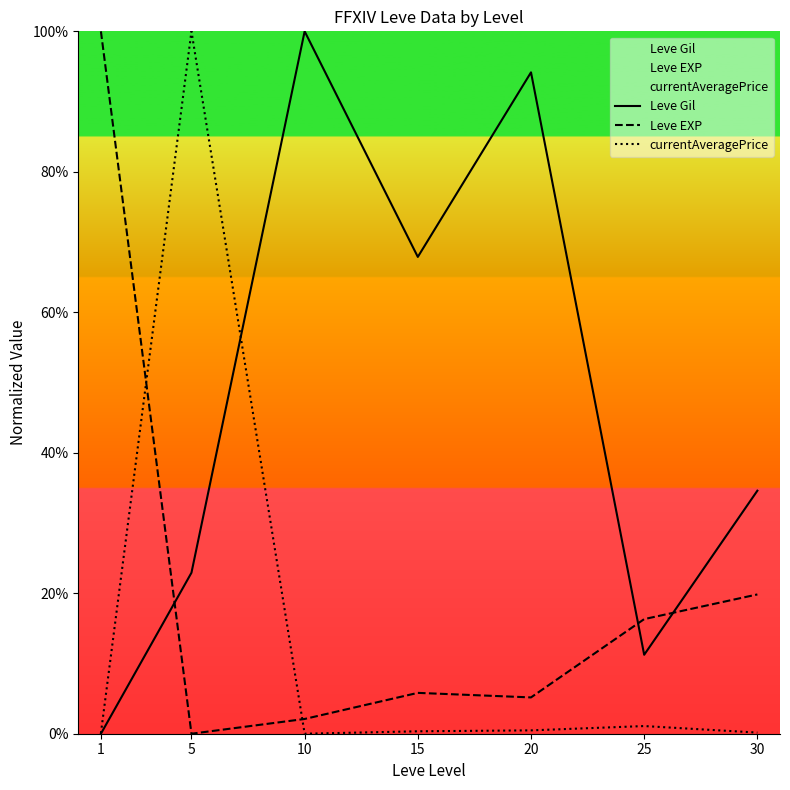

How many values in the currentAveragePrice series exceed 0?

6